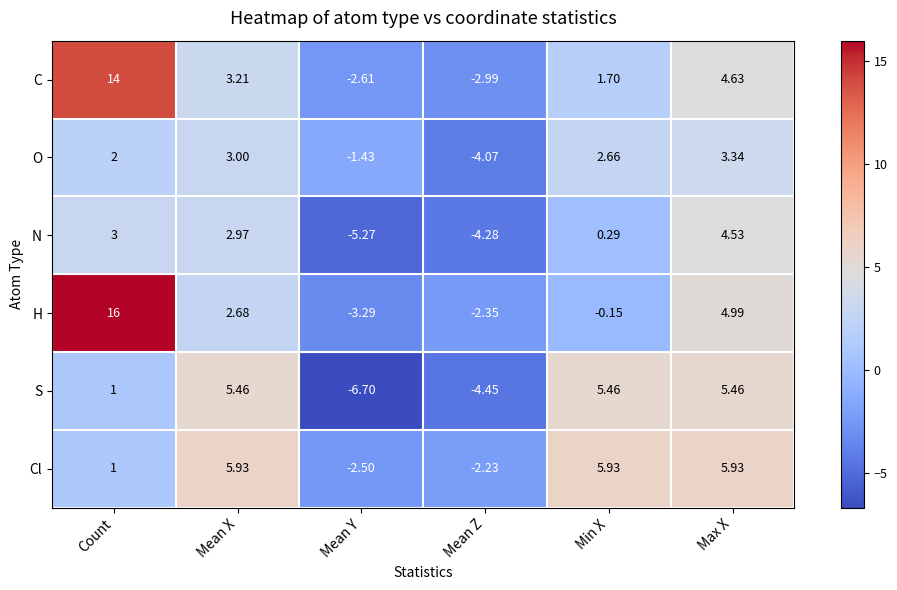

At which label does S reach its minimum?

Mean Y